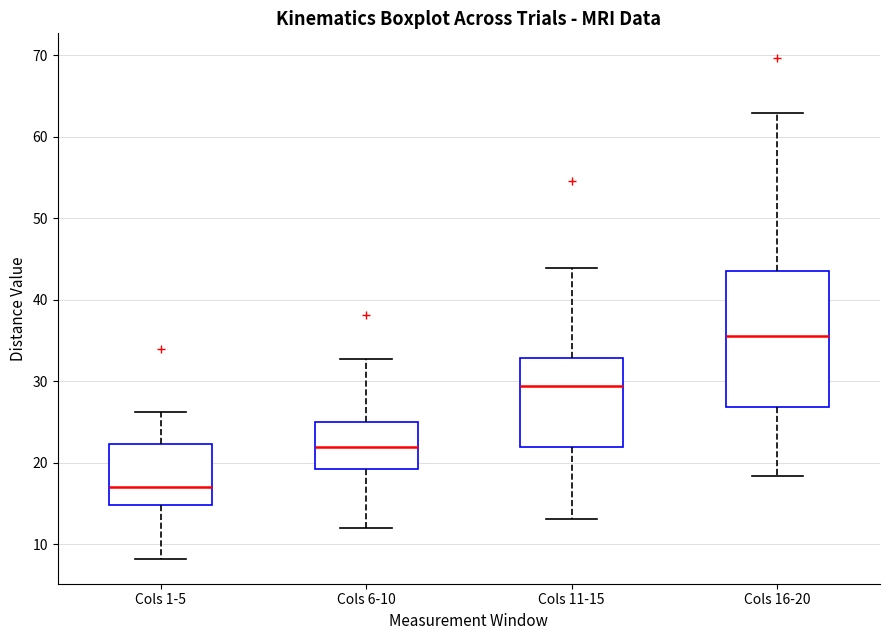

Where does the median line of the box for Cols 6-10 sit on the y-axis? The values are not printed on the chart, so give them approximately, as read against the axis.

22